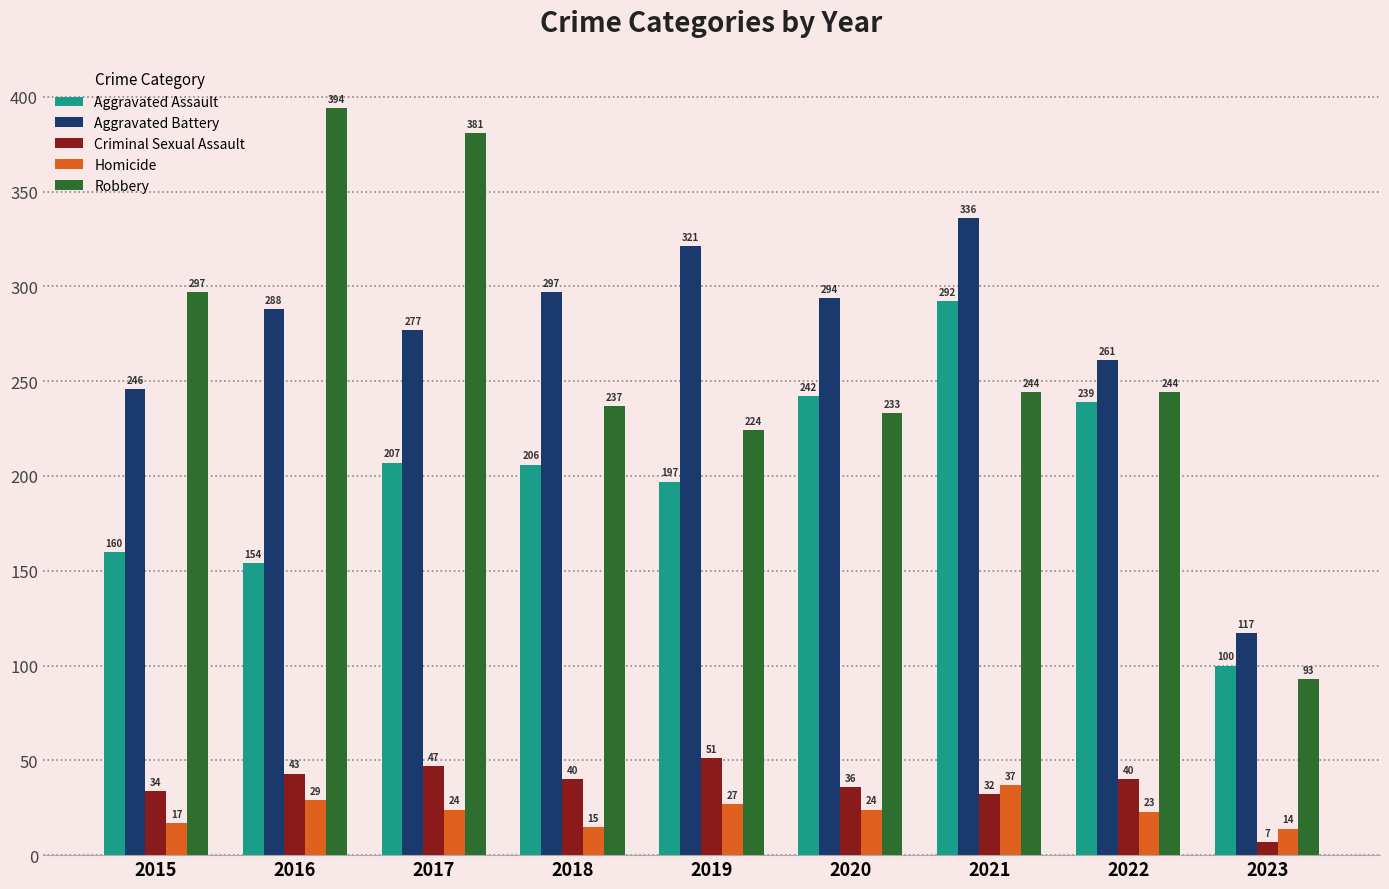

What is the difference between the Criminal Sexual Assault values at 2019 and 2017?

4